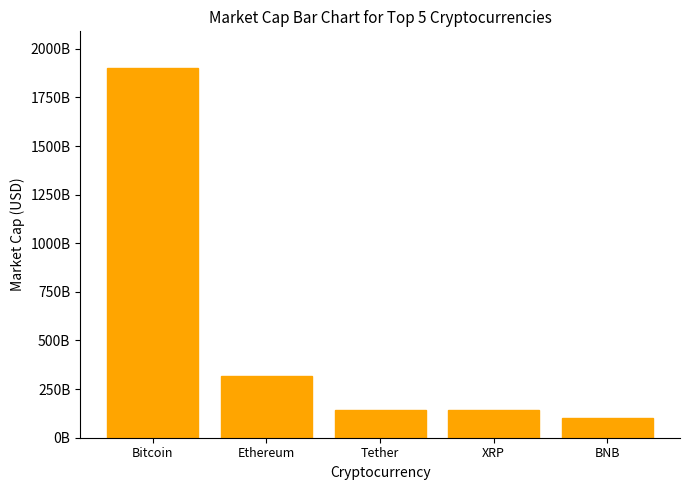

Rank the categories by value from highest to lowest.

Bitcoin, Ethereum, Tether, XRP, BNB